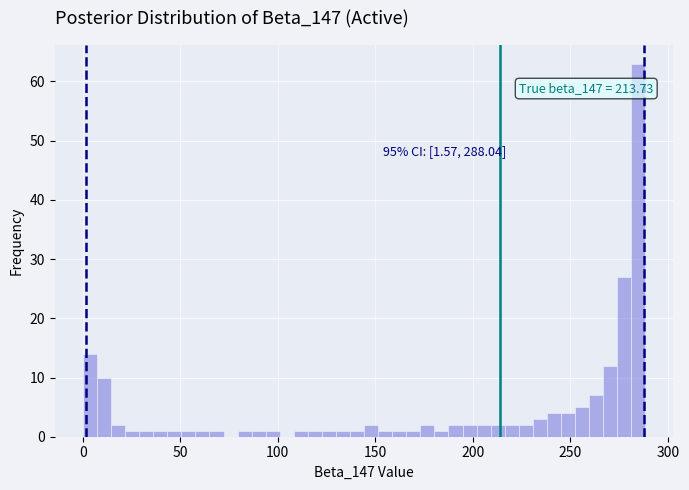

Around what value on the x-axis is the tallest bar? Give the approximate position of its centre, as read against the axis.

285